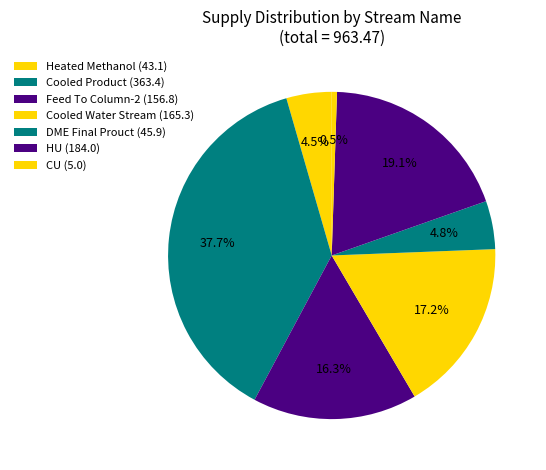

Is it true that HU is 28% of the pie?

False